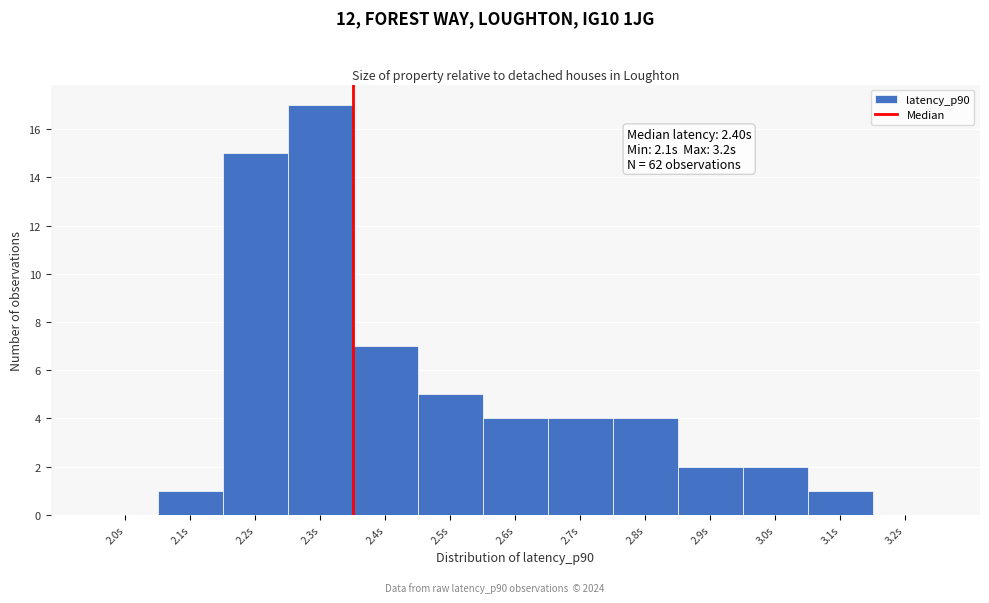

Reading right to left, extract all data points from this chart.

3.2s=0	3.1s=1	3.0s=2	2.9s=2	2.8s=4	2.7s=4	2.6s=4	2.5s=5	2.4s=7	2.3s=17	2.2s=15	2.1s=1	2.0s=0